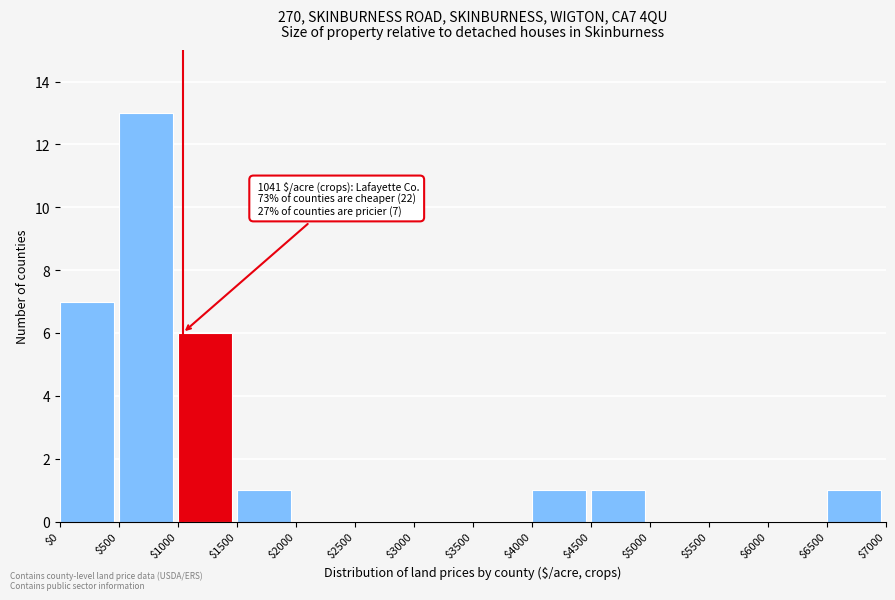

Which range on the x-axis has the tallest bar?

$500 to $1000